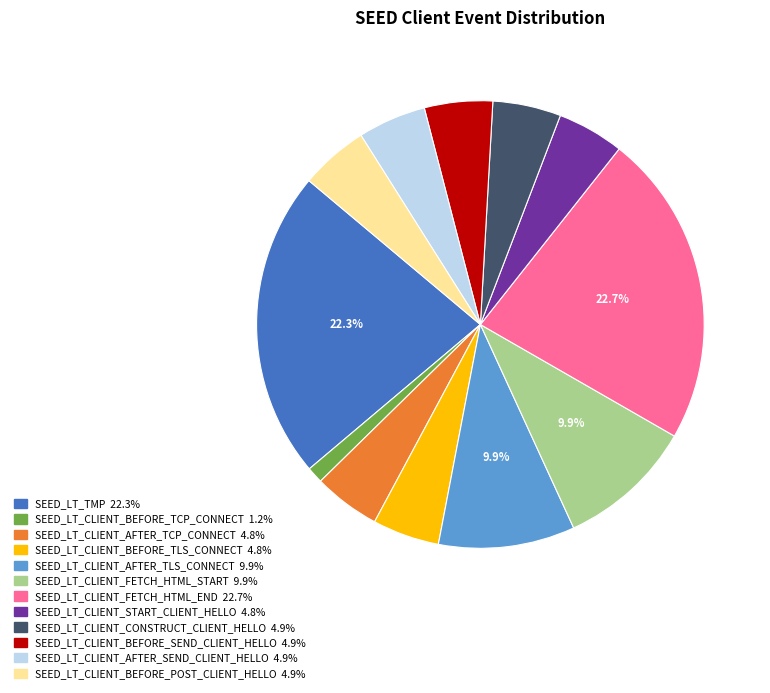

Is there any slice that represents more than half of the pie?

No